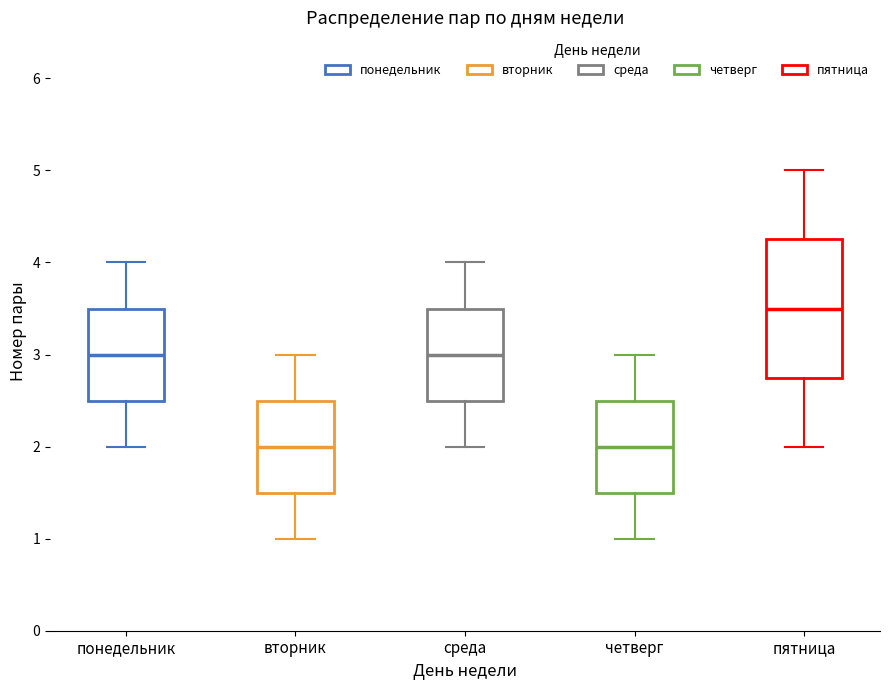

Where does the median line of the box for понедельник sit on the y-axis? The values are not printed on the chart, so give them approximately, as read against the axis.

3.0